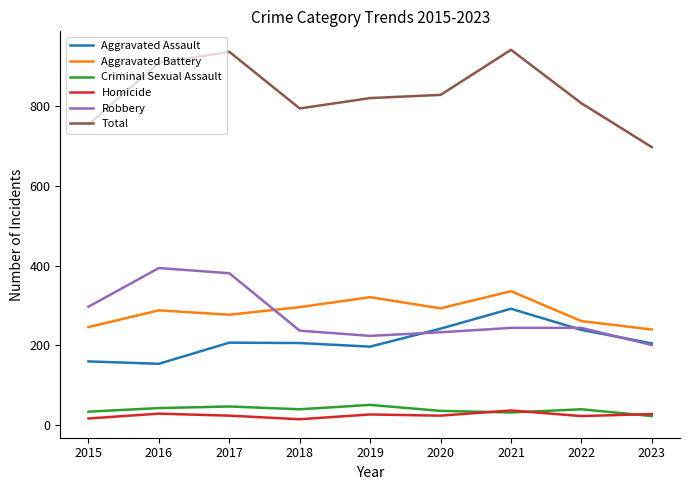

Read the Aggravated Battery value at 2023.

240